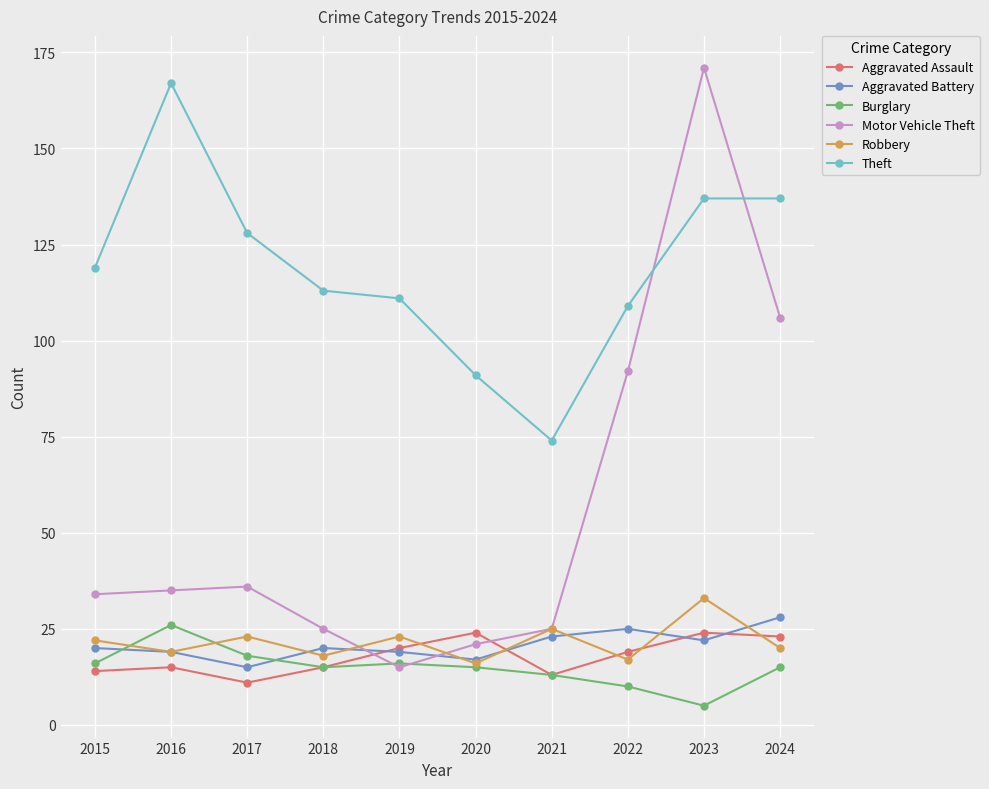

How many data points does each series have?

10